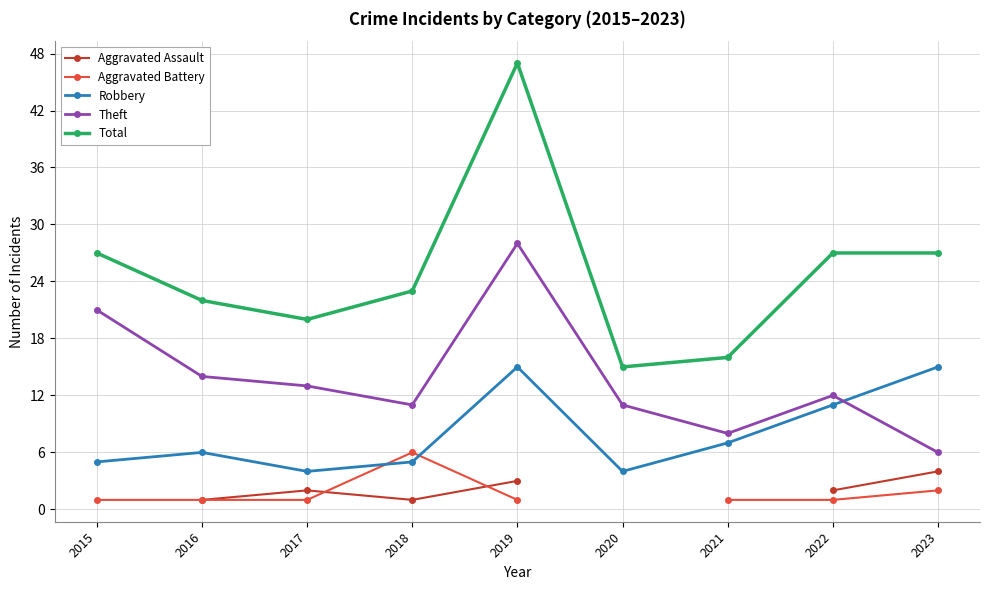

True or false: Robbery and Aggravated Battery intersect in this chart.

True